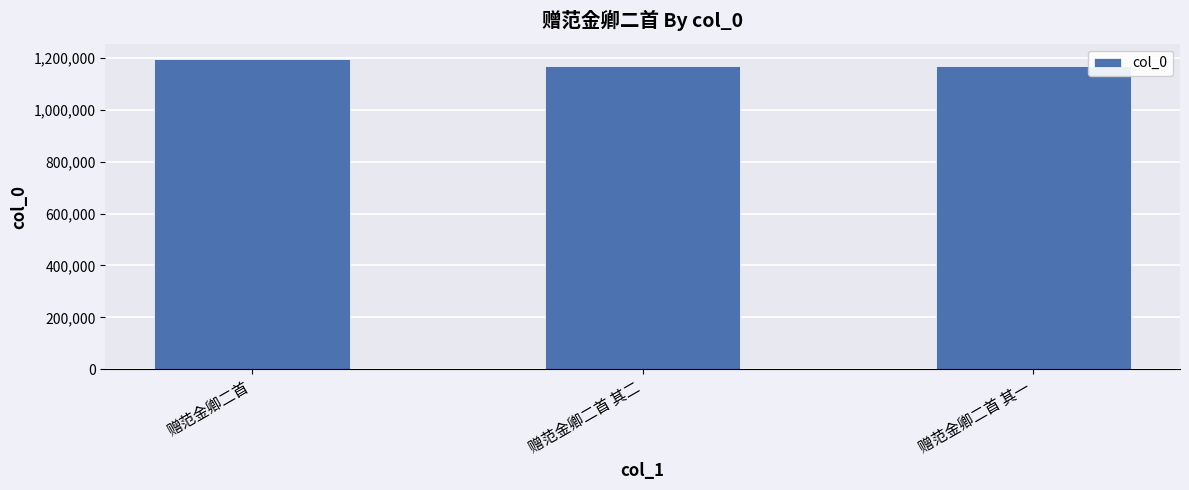

What is the value of the 1st bar from the left?

1194420